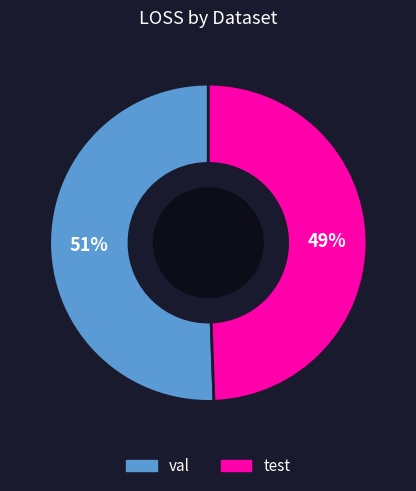

The test slice represents 49% of the pie. True or false?

True